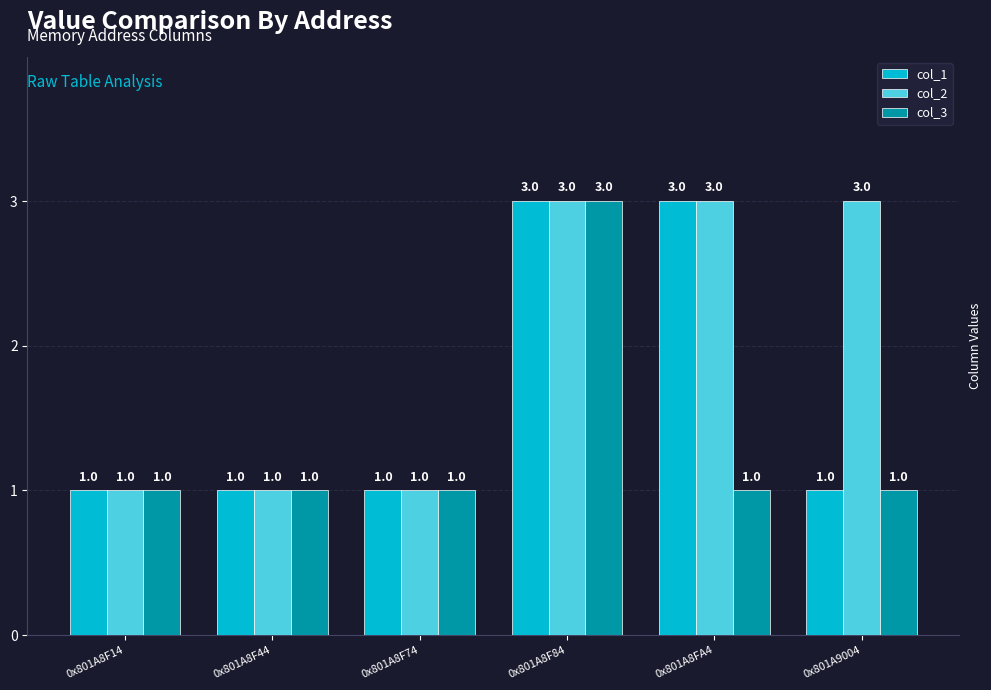

Rank the series by their average value, from highest to lowest.

col_2, col_1, col_3